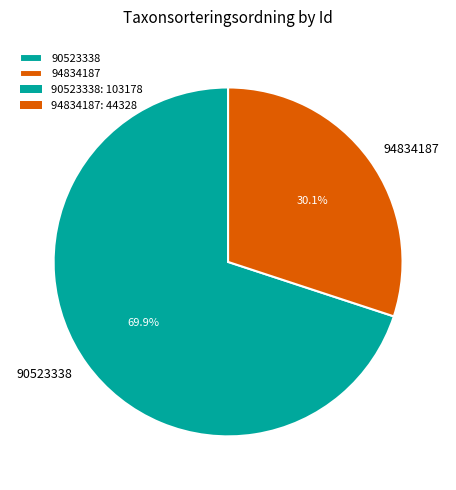

Between 90523338 and 94834187, which is larger?

90523338